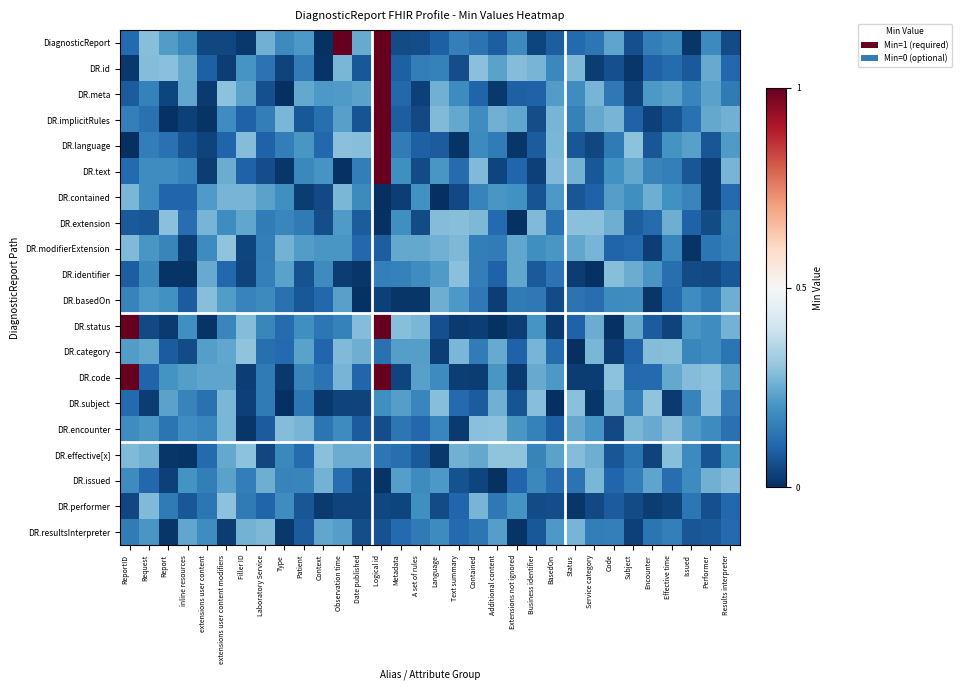

Reading left to right, what are all the values shown in this chart?

DiagnosticReport: ReportID=0.1	Request=0.3	Report=0.2	inline resources=0.2	extensions user content=0.0	extensions user content modifiers=0.0	Filler ID=0.0	Laboratory Service=0.3	Type=0.2	Patient=0.2	Context=0.0	Observation time=1.3	Date published=0.2	Logical id=1.1	Metadata=0.1	A set of rules=0.1	Language=0.1	Text summary=0.2	Contained=0.1	Additional content=0.1	Extensions not ignored=0.2	Business identifier=0.0	BasedOn=0.1	Status=0.1	Service category=0.1	Code=0.2	Subject=0.1	Encounter=0.2	Effective time=0.2	Issued=0.0	Performer=0.2	Results interpreter=0.1
DR.id: ReportID=0.0	Request=0.3	Report=0.3	inline resources=0.2	extensions user content=0.1	extensions user content modifiers=0.0	Filler ID=0.2	Laboratory Service=0.1	Type=0.0	Patient=0.1	Context=0.0	Observation time=0.3	Date published=0.1	Logical id=1.2	Metadata=0.1	A set of rules=0.2	Language=0.2	Text summary=0.1	Contained=0.3	Additional content=0.2	Extensions not ignored=0.3	Business identifier=0.3	BasedOn=0.2	Status=0.3	Service category=0.0	Code=0.1	Subject=0.0	Encounter=0.1	Effective time=0.1	Issued=0.1	Performer=0.2	Results interpreter=0.1
DR.meta: ReportID=0.1	Request=0.2	Report=0.0	inline resources=0.2	extensions user content=0.0	extensions user content modifiers=0.3	Filler ID=0.2	Laboratory Service=0.1	Type=0.0	Patient=0.2	Context=0.2	Observation time=0.2	Date published=0.2	Logical id=1.0	Metadata=0.1	A set of rules=0.0	Language=0.3	Text summary=0.2	Contained=0.1	Additional content=0.0	Extensions not ignored=0.1	Business identifier=0.1	BasedOn=0.2	Status=0.2	Service category=0.3	Code=0.1	Subject=0.0	Encounter=0.2	Effective time=0.2	Issued=0.2	Performer=0.2	Results interpreter=0.1
DR.implicitRules: ReportID=0.2	Request=0.1	Report=0.0	inline resources=0.0	extensions user content=0.0	extensions user content modifiers=0.2	Filler ID=0.1	Laboratory Service=0.2	Type=0.3	Patient=0.1	Context=0.1	Observation time=0.2	Date published=0.1	Logical id=1.0	Metadata=0.1	A set of rules=0.0	Language=0.3	Text summary=0.2	Contained=0.2	Additional content=0.3	Extensions not ignored=0.2	Business identifier=0.1	BasedOn=0.3	Status=0.2	Service category=0.2	Code=0.3	Subject=0.1	Encounter=0.0	Effective time=0.1	Issued=0.1	Performer=0.2	Results interpreter=0.3
DR.language: ReportID=0.0	Request=0.2	Report=0.1	inline resources=0.1	extensions user content=0.0	extensions user content modifiers=0.1	Filler ID=0.3	Laboratory Service=0.1	Type=0.2	Patient=0.2	Context=0.1	Observation time=0.3	Date published=0.3	Logical id=1.1	Metadata=0.1	A set of rules=0.1	Language=0.1	Text summary=0.0	Contained=0.2	Additional content=0.2	Extensions not ignored=0.0	Business identifier=0.1	BasedOn=0.3	Status=0.1	Service category=0.0	Code=0.1	Subject=0.3	Encounter=0.1	Effective time=0.2	Issued=0.2	Performer=0.1	Results interpreter=0.2
DR.text: ReportID=0.1	Request=0.2	Report=0.2	inline resources=0.2	extensions user content=0.0	extensions user content modifiers=0.3	Filler ID=0.1	Laboratory Service=0.1	Type=0.0	Patient=0.2	Context=0.2	Observation time=0.0	Date published=0.2	Logical id=1.1	Metadata=0.2	A set of rules=0.1	Language=0.2	Text summary=0.1	Contained=0.3	Additional content=0.0	Extensions not ignored=0.1	Business identifier=0.0	BasedOn=0.3	Status=0.3	Service category=0.1	Code=0.2	Subject=0.2	Encounter=0.2	Effective time=0.2	Issued=0.1	Performer=0.0	Results interpreter=0.3
DR.contained: ReportID=0.3	Request=0.2	Report=0.1	inline resources=0.1	extensions user content=0.2	extensions user content modifiers=0.3	Filler ID=0.3	Laboratory Service=0.2	Type=0.2	Patient=0.0	Context=0.0	Observation time=0.3	Date published=0.2	Logical id=0.0	Metadata=0.0	A set of rules=0.2	Language=0.0	Text summary=0.0	Contained=0.2	Additional content=0.2	Extensions not ignored=0.2	Business identifier=0.1	BasedOn=0.2	Status=0.1	Service category=0.1	Code=0.2	Subject=0.2	Encounter=0.3	Effective time=0.2	Issued=0.2	Performer=0.0	Results interpreter=0.1
DR.extension: ReportID=0.1	Request=0.1	Report=0.3	inline resources=0.1	extensions user content=0.3	extensions user content modifiers=0.2	Filler ID=0.2	Laboratory Service=0.2	Type=0.2	Patient=0.1	Context=0.1	Observation time=0.2	Date published=0.1	Logical id=0.0	Metadata=0.2	A set of rules=0.1	Language=0.3	Text summary=0.3	Contained=0.3	Additional content=0.1	Extensions not ignored=0.0	Business identifier=0.3	BasedOn=0.1	Status=0.3	Service category=0.3	Code=0.3	Subject=0.1	Encounter=0.1	Effective time=0.3	Issued=0.1	Performer=0.1	Results interpreter=0.2
DR.modifierExtension: ReportID=0.3	Request=0.2	Report=0.2	inline resources=0.0	extensions user content=0.2	extensions user content modifiers=0.3	Filler ID=0.0	Laboratory Service=0.2	Type=0.3	Patient=0.2	Context=0.2	Observation time=0.2	Date published=0.1	Logical id=0.1	Metadata=0.2	A set of rules=0.2	Language=0.3	Text summary=0.3	Contained=0.2	Additional content=0.2	Extensions not ignored=0.2	Business identifier=0.2	BasedOn=0.2	Status=0.2	Service category=0.3	Code=0.1	Subject=0.1	Encounter=0.0	Effective time=0.2	Issued=0.0	Performer=0.1	Results interpreter=0.2
DR.identifier: ReportID=0.1	Request=0.2	Report=0.0	inline resources=0.0	extensions user content=0.2	extensions user content modifiers=0.1	Filler ID=0.0	Laboratory Service=0.2	Type=0.2	Patient=0.1	Context=0.2	Observation time=0.0	Date published=0.0	Logical id=0.2	Metadata=0.2	A set of rules=0.2	Language=0.2	Text summary=0.3	Contained=0.2	Additional content=0.1	Extensions not ignored=0.2	Business identifier=0.1	BasedOn=0.1	Status=0.0	Service category=0.0	Code=0.3	Subject=0.3	Encounter=0.2	Effective time=0.1	Issued=0.1	Performer=0.0	Results interpreter=0.1
DR.basedOn: ReportID=0.2	Request=0.2	Report=0.2	inline resources=0.1	extensions user content=0.3	extensions user content modifiers=0.2	Filler ID=0.2	Laboratory Service=0.2	Type=0.1	Patient=0.1	Context=0.1	Observation time=0.2	Date published=0.0	Logical id=0.0	Metadata=0.0	A set of rules=0.0	Language=0.3	Text summary=0.2	Contained=0.1	Additional content=0.0	Extensions not ignored=0.1	Business identifier=0.1	BasedOn=0.1	Status=0.1	Service category=0.1	Code=0.2	Subject=0.2	Encounter=0.0	Effective time=0.1	Issued=0.2	Performer=0.2	Results interpreter=0.3
DR.status: ReportID=1.2	Request=0.0	Report=0.0	inline resources=0.2	extensions user content=0.0	extensions user content modifiers=0.2	Filler ID=0.3	Laboratory Service=0.2	Type=0.1	Patient=0.2	Context=0.1	Observation time=0.2	Date published=0.3	Logical id=1.1	Metadata=0.3	A set of rules=0.3	Language=0.1	Text summary=0.0	Contained=0.0	Additional content=0.0	Extensions not ignored=0.0	Business identifier=0.2	BasedOn=0.0	Status=0.1	Service category=0.3	Code=0.0	Subject=0.2	Encounter=0.1	Effective time=0.0	Issued=0.2	Performer=0.2	Results interpreter=0.3
DR.category: ReportID=0.2	Request=0.2	Report=0.1	inline resources=0.1	extensions user content=0.2	extensions user content modifiers=0.2	Filler ID=0.3	Laboratory Service=0.1	Type=0.1	Patient=0.2	Context=0.1	Observation time=0.3	Date published=0.3	Logical id=0.1	Metadata=0.2	A set of rules=0.2	Language=0.0	Text summary=0.3	Contained=0.2	Additional content=0.2	Extensions not ignored=0.1	Business identifier=0.3	BasedOn=0.1	Status=0.0	Service category=0.3	Code=0.0	Subject=0.1	Encounter=0.3	Effective time=0.3	Issued=0.2	Performer=0.2	Results interpreter=0.1
DR.code: ReportID=1.1	Request=0.1	Report=0.2	inline resources=0.2	extensions user content=0.2	extensions user content modifiers=0.2	Filler ID=0.0	Laboratory Service=0.1	Type=0.0	Patient=0.2	Context=0.1	Observation time=0.3	Date published=0.1	Logical id=1.0	Metadata=0.0	A set of rules=0.2	Language=0.2	Text summary=0.0	Contained=0.0	Additional content=0.2	Extensions not ignored=0.0	Business identifier=0.2	BasedOn=0.2	Status=0.0	Service category=0.0	Code=0.3	Subject=0.1	Encounter=0.1	Effective time=0.2	Issued=0.3	Performer=0.3	Results interpreter=0.2
DR.subject: ReportID=0.1	Request=0.0	Report=0.2	inline resources=0.2	extensions user content=0.1	extensions user content modifiers=0.3	Filler ID=0.0	Laboratory Service=0.1	Type=0.0	Patient=0.1	Context=0.0	Observation time=0.0	Date published=0.0	Logical id=0.2	Metadata=0.2	A set of rules=0.2	Language=0.3	Text summary=0.1	Contained=0.1	Additional content=0.3	Extensions not ignored=0.1	Business identifier=0.3	BasedOn=0.0	Status=0.3	Service category=0.0	Code=0.3	Subject=0.2	Encounter=0.3	Effective time=0.0	Issued=0.2	Performer=0.3	Results interpreter=0.2
DR.encounter: ReportID=0.2	Request=0.2	Report=0.1	inline resources=0.2	extensions user content=0.2	extensions user content modifiers=0.3	Filler ID=0.0	Laboratory Service=0.1	Type=0.3	Patient=0.3	Context=0.1	Observation time=0.2	Date published=0.1	Logical id=0.1	Metadata=0.1	A set of rules=0.1	Language=0.2	Text summary=0.0	Contained=0.3	Additional content=0.3	Extensions not ignored=0.2	Business identifier=0.2	BasedOn=0.1	Status=0.2	Service category=0.2	Code=0.0	Subject=0.3	Encounter=0.2	Effective time=0.3	Issued=0.2	Performer=0.2	Results interpreter=0.1
DR.effective[x]: ReportID=0.3	Request=0.3	Report=0.0	inline resources=0.0	extensions user content=0.1	extensions user content modifiers=0.2	Filler ID=0.3	Laboratory Service=0.0	Type=0.2	Patient=0.1	Context=0.3	Observation time=0.3	Date published=0.3	Logical id=0.1	Metadata=0.1	A set of rules=0.1	Language=0.0	Text summary=0.3	Contained=0.2	Additional content=0.3	Extensions not ignored=0.3	Business identifier=0.2	BasedOn=0.2	Status=0.3	Service category=0.3	Code=0.1	Subject=0.1	Encounter=0.0	Effective time=0.3	Issued=0.2	Performer=0.1	Results interpreter=0.2
DR.issued: ReportID=0.2	Request=0.1	Report=0.0	inline resources=0.2	extensions user content=0.2	extensions user content modifiers=0.2	Filler ID=0.2	Laboratory Service=0.3	Type=0.2	Patient=0.2	Context=0.3	Observation time=0.1	Date published=0.0	Logical id=0.0	Metadata=0.2	A set of rules=0.2	Language=0.2	Text summary=0.1	Contained=0.0	Additional content=0.0	Extensions not ignored=0.1	Business identifier=0.2	BasedOn=0.1	Status=0.1	Service category=0.3	Code=0.1	Subject=0.2	Encounter=0.2	Effective time=0.1	Issued=0.2	Performer=0.3	Results interpreter=0.3
DR.performer: ReportID=0.0	Request=0.3	Report=0.1	inline resources=0.1	extensions user content=0.1	extensions user content modifiers=0.3	Filler ID=0.1	Laboratory Service=0.1	Type=0.2	Patient=0.1	Context=0.0	Observation time=0.0	Date published=0.0	Logical id=0.0	Metadata=0.0	A set of rules=0.2	Language=0.1	Text summary=0.1	Contained=0.3	Additional content=0.1	Extensions not ignored=0.2	Business identifier=0.1	BasedOn=0.1	Status=0.0	Service category=0.1	Code=0.1	Subject=0.1	Encounter=0.0	Effective time=0.0	Issued=0.1	Performer=0.1	Results interpreter=0.1
DR.resultsInterpreter: ReportID=0.2	Request=0.2	Report=0.0	inline resources=0.2	extensions user content=0.2	extensions user content modifiers=0.0	Filler ID=0.3	Laboratory Service=0.3	Type=0.0	Patient=0.1	Context=0.2	Observation time=0.2	Date published=0.1	Logical id=0.1	Metadata=0.1	A set of rules=0.1	Language=0.2	Text summary=0.1	Contained=0.1	Additional content=0.2	Extensions not ignored=0.0	Business identifier=0.1	BasedOn=0.2	Status=0.3	Service category=0.2	Code=0.2	Subject=0.0	Encounter=0.1	Effective time=0.2	Issued=0.1	Performer=0.1	Results interpreter=0.1